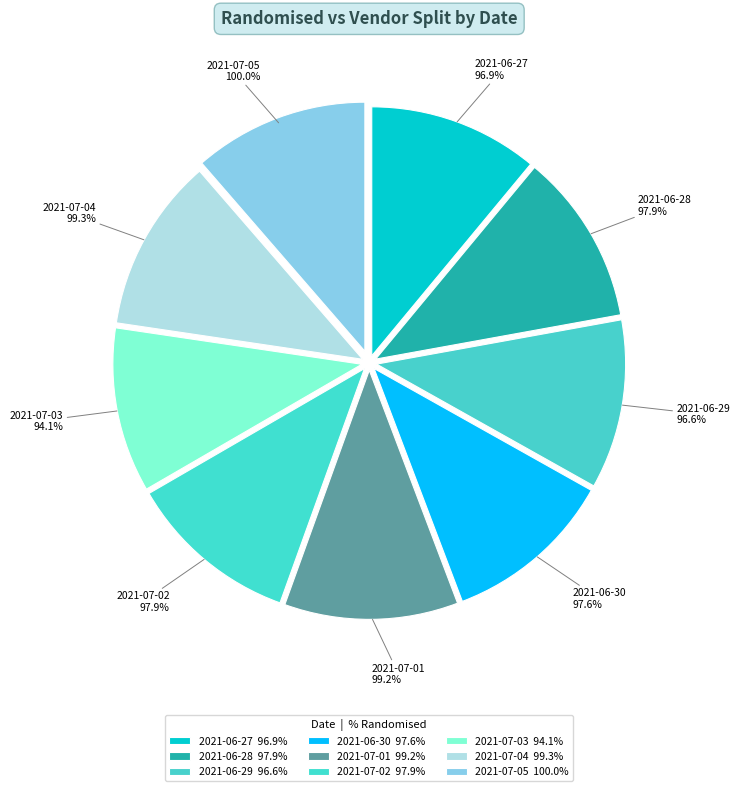

What percentage do 2021-07-03 and 2021-07-02 together represent?

21.8%